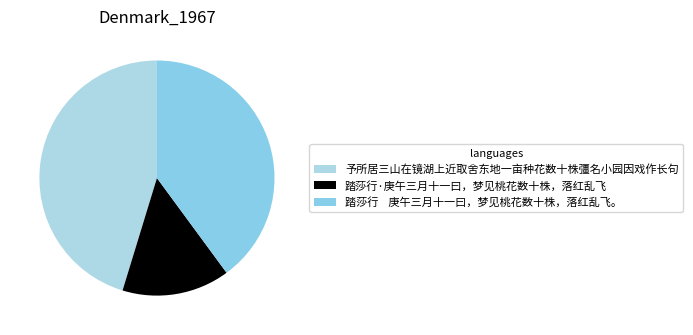

Combined, what portion of the pie is 予所居三山在镜湖上近取舍东地一亩种花数十株彊名小园因戏作长句 and 踏莎行·庚午三月十一曰，梦见桃花数十株，落红乱飞?

60.1%